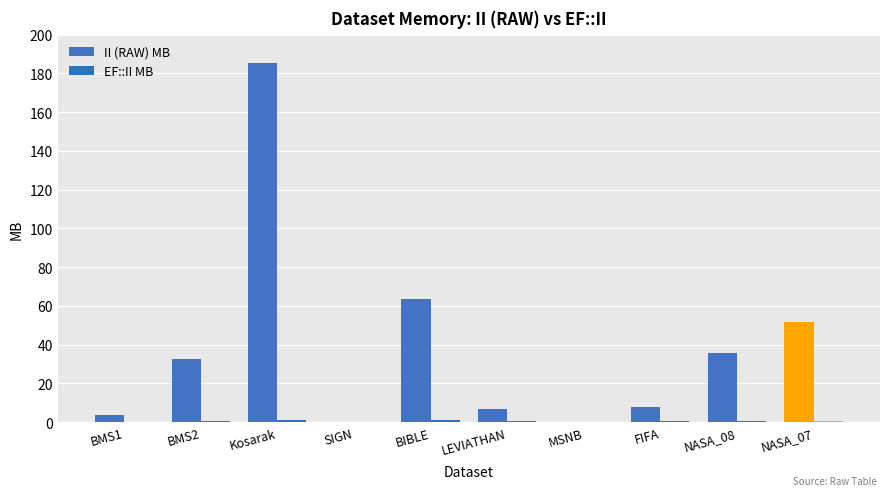

Does the chart contain stacked bars?

No